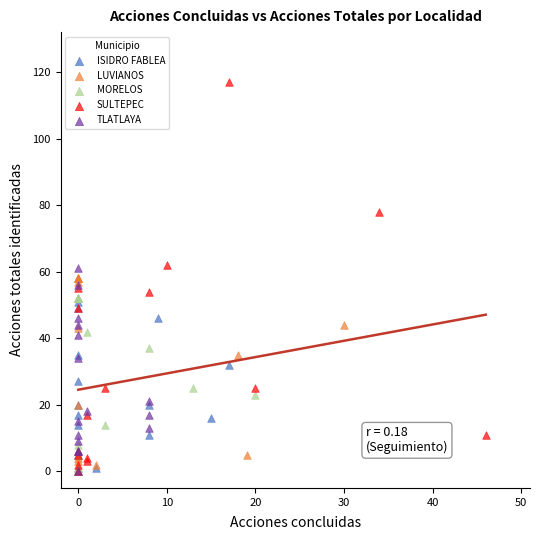

Which series contains the highest Y value?

SULTEPEC